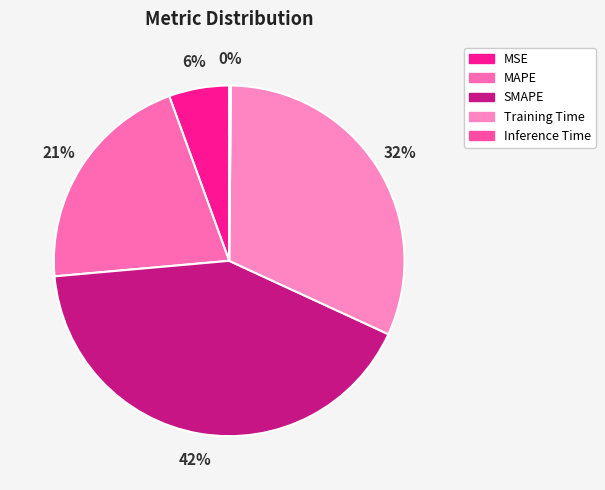

Rank the categories by value from lowest to highest.

Inference Time, MSE, MAPE, Training Time, SMAPE